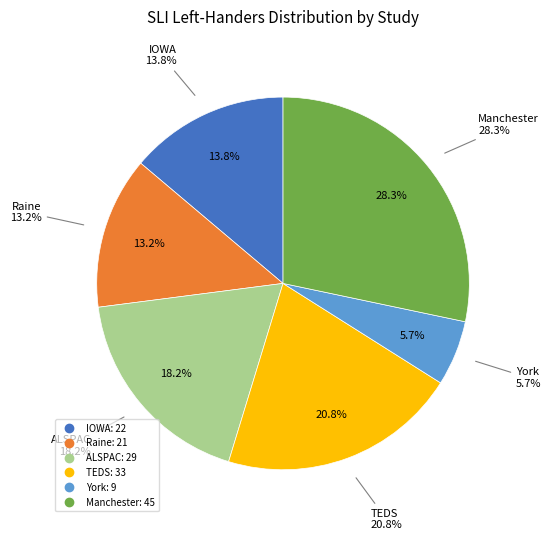

What percentage is the ALSPAC slice, to the nearest percent?

18%